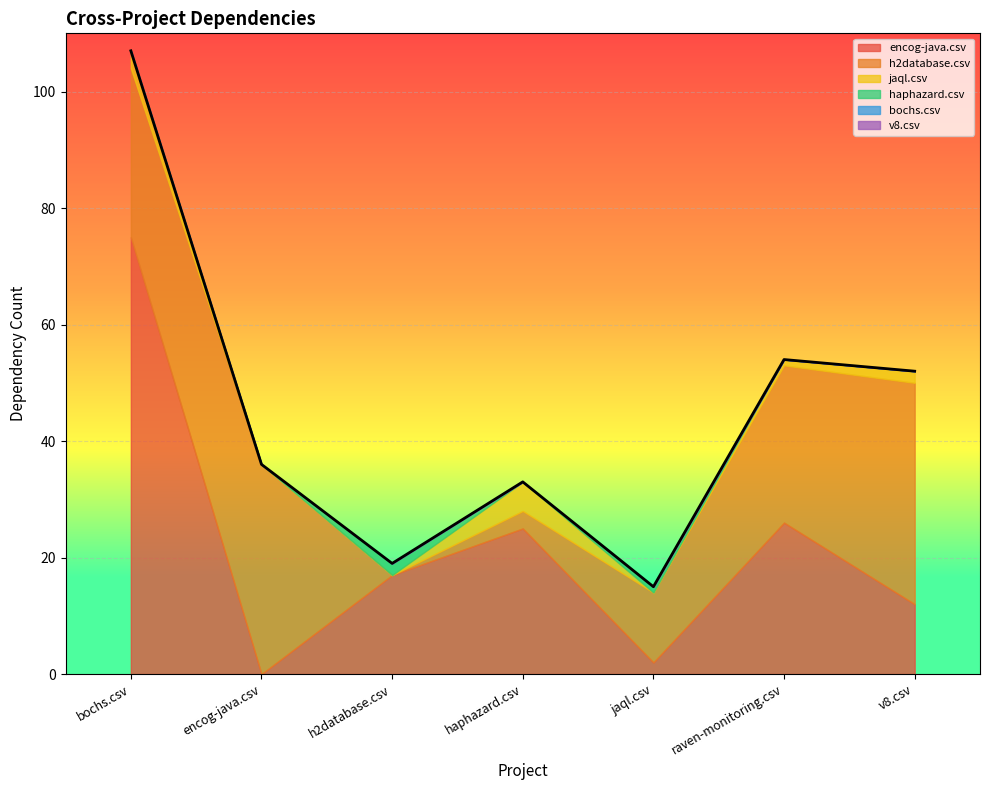

Between encog-java.csv and haphazard.csv, which series saw the biggest shift?

h2database.csv